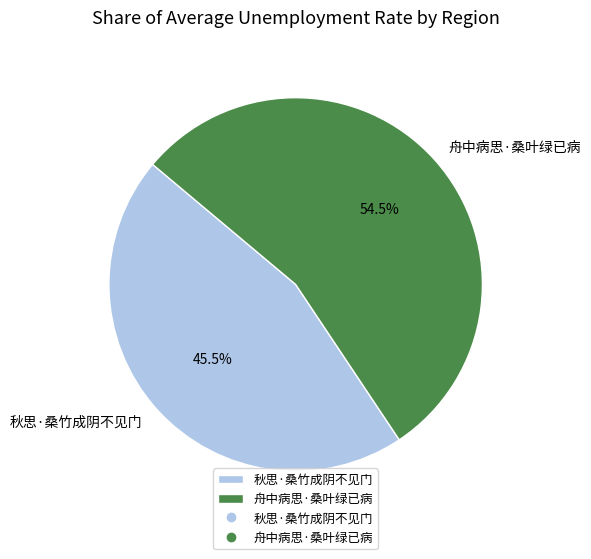

How many slices are in this pie chart?

2